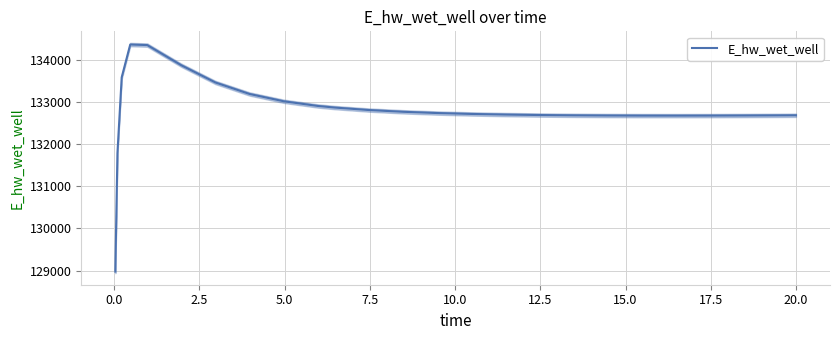

What is the minimum value for E_hw_wet_well?

128975.4